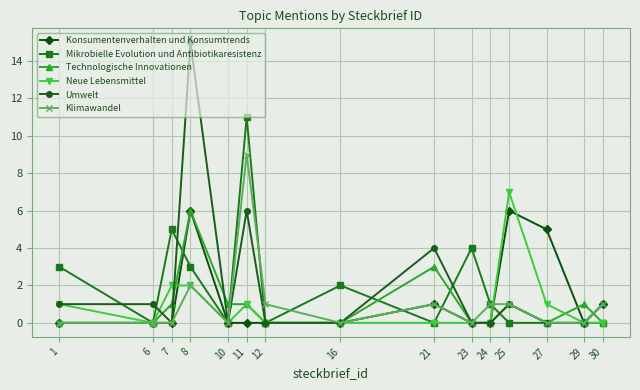

Between 11 and 25, which series saw the biggest shift?

Mikrobielle Evolution und Antibiotikaresistenz